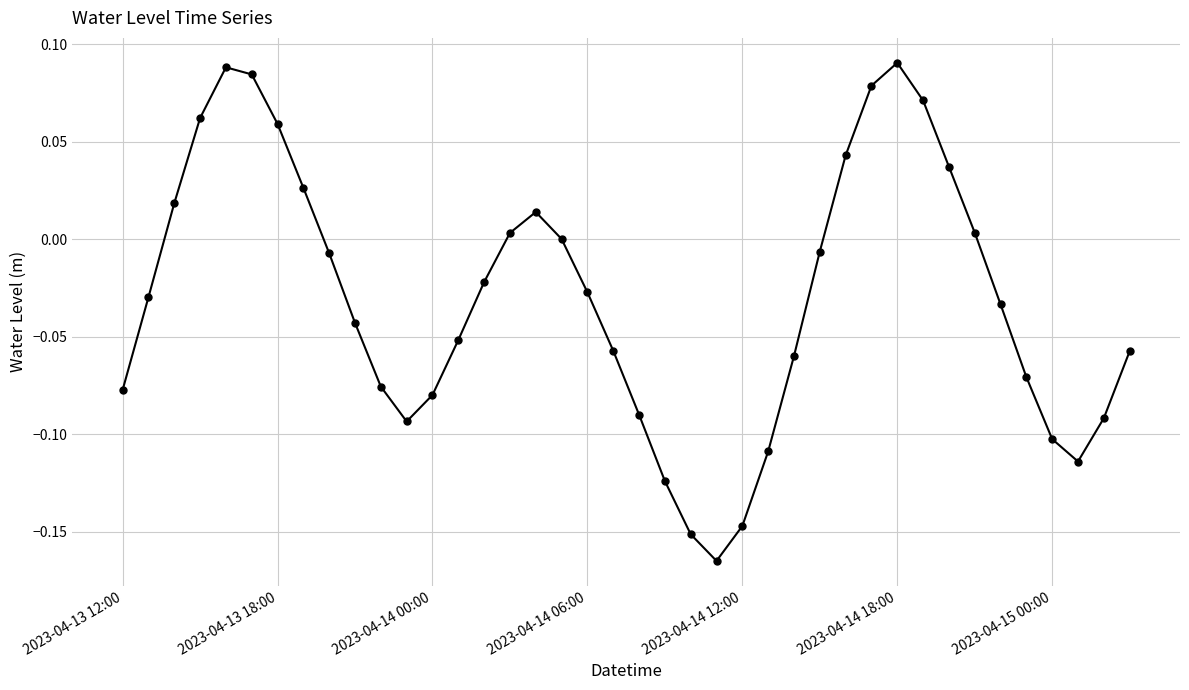

How many lines are shown in the chart?

1